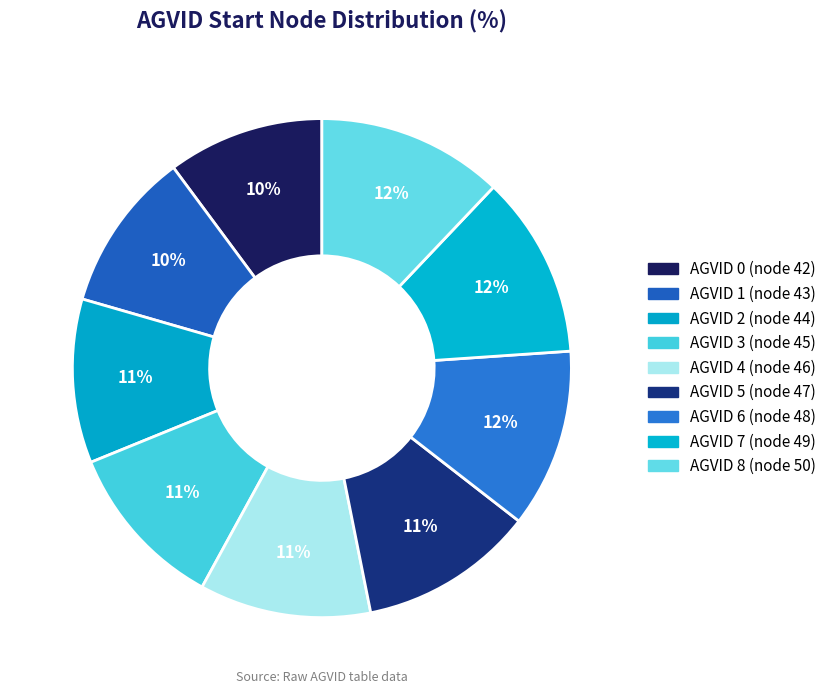

How many segments does this pie chart have?

9